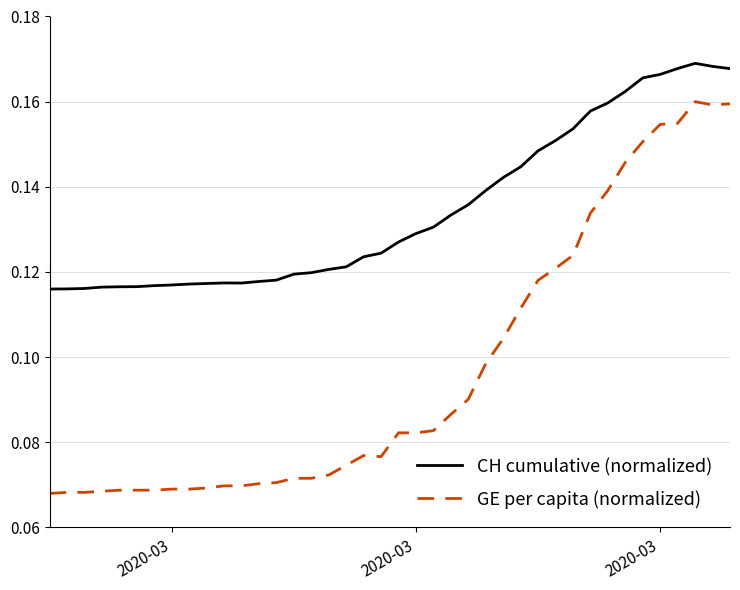

Which series has the largest range (max minus min)?

GE per capita (normalized)